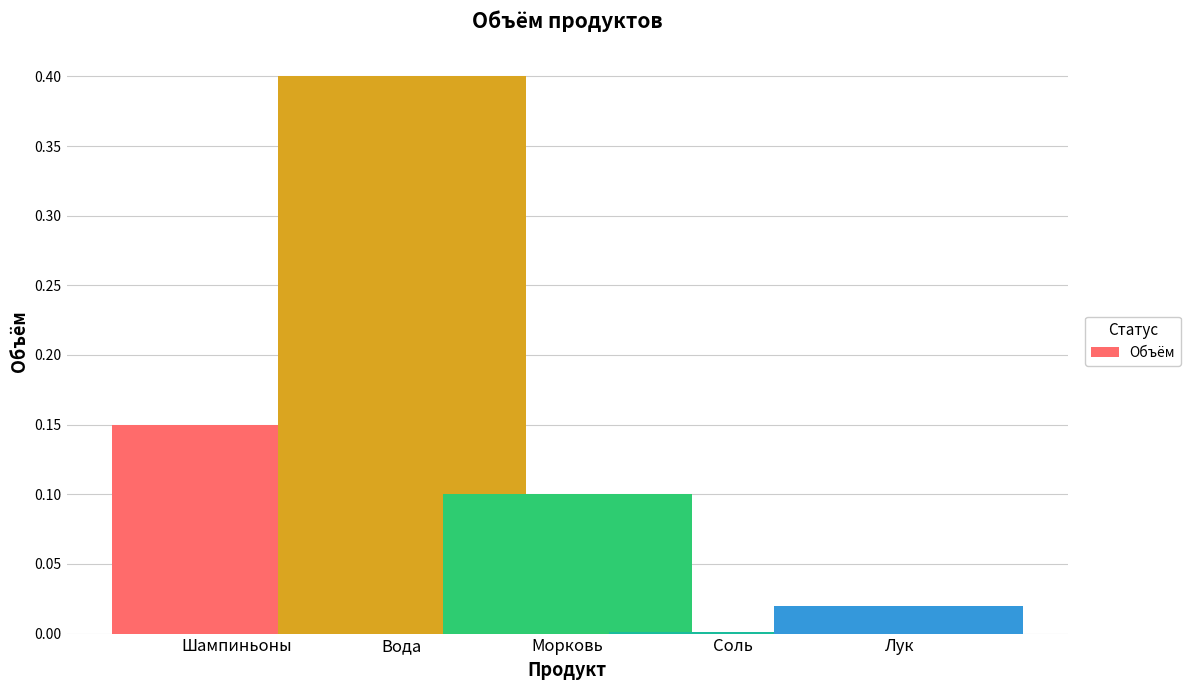

What is the sum of all values?

0.7